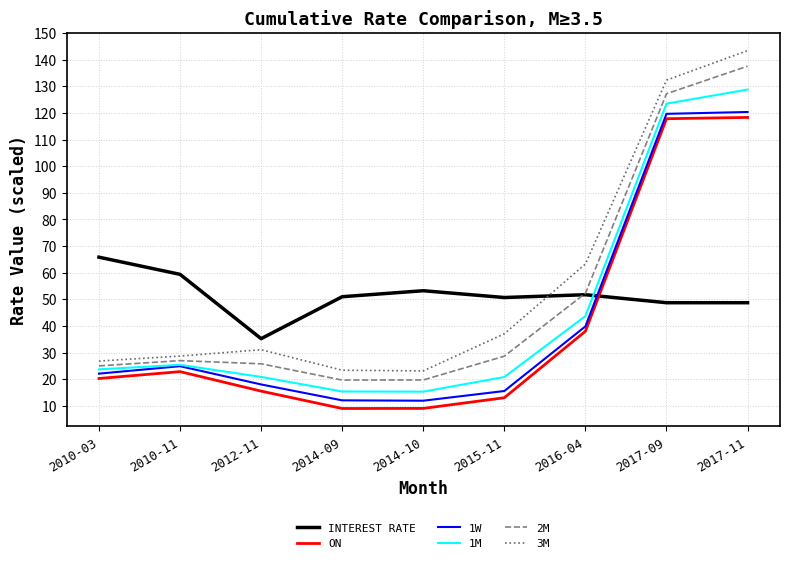

Which series changed the most between 2015-11 and 2016-04?

3M